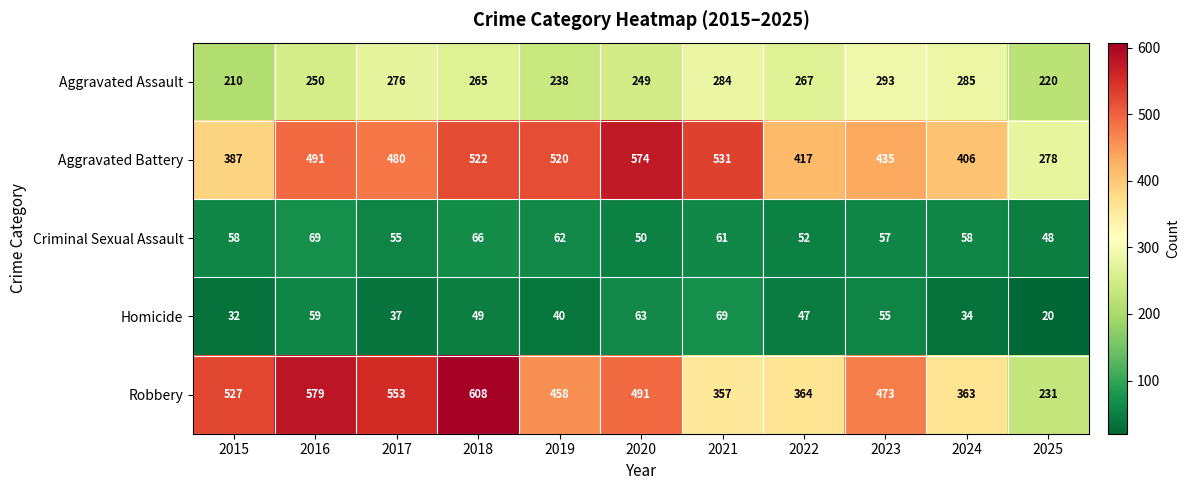

What is the minimum value shown in the chart?

20